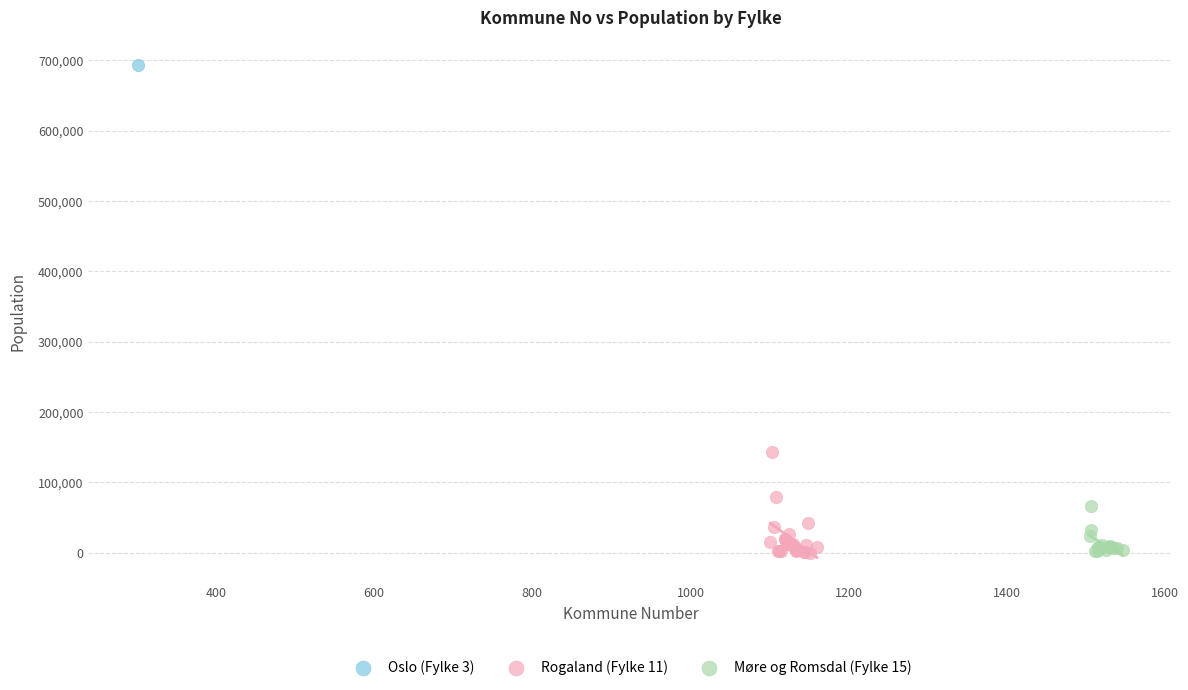

What are all the series names shown in the legend?

Oslo (Fylke 3), Rogaland (Fylke 11), Møre og Romsdal (Fylke 15)